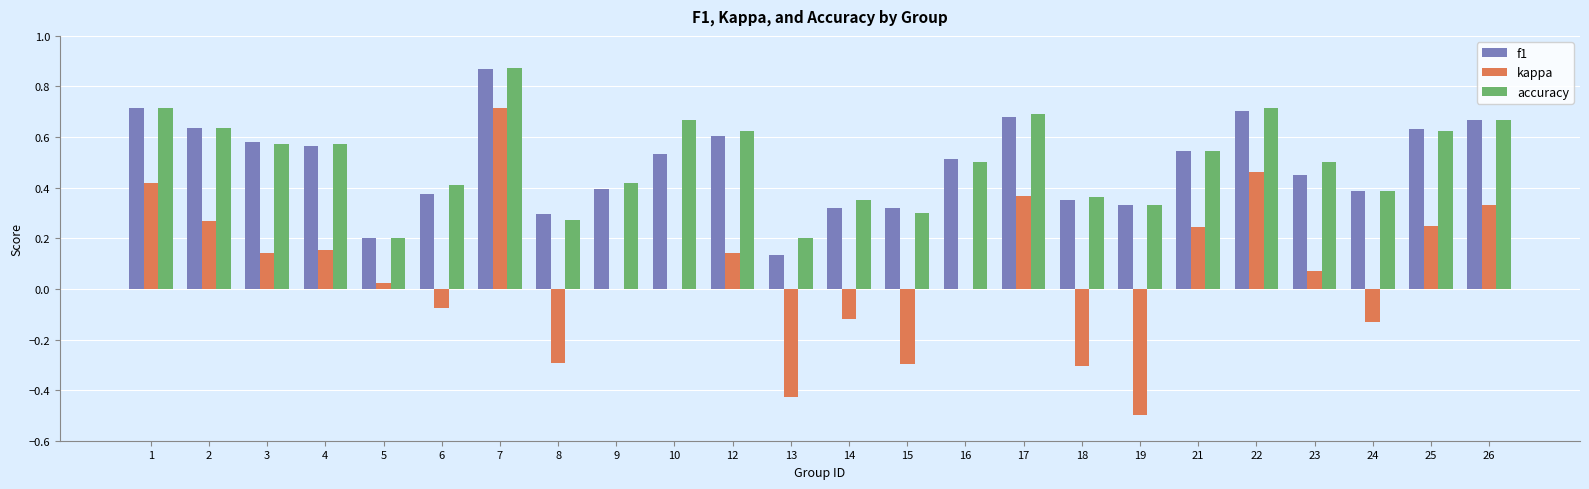

The value of accuracy at 3 is 0.6. True or false?

True